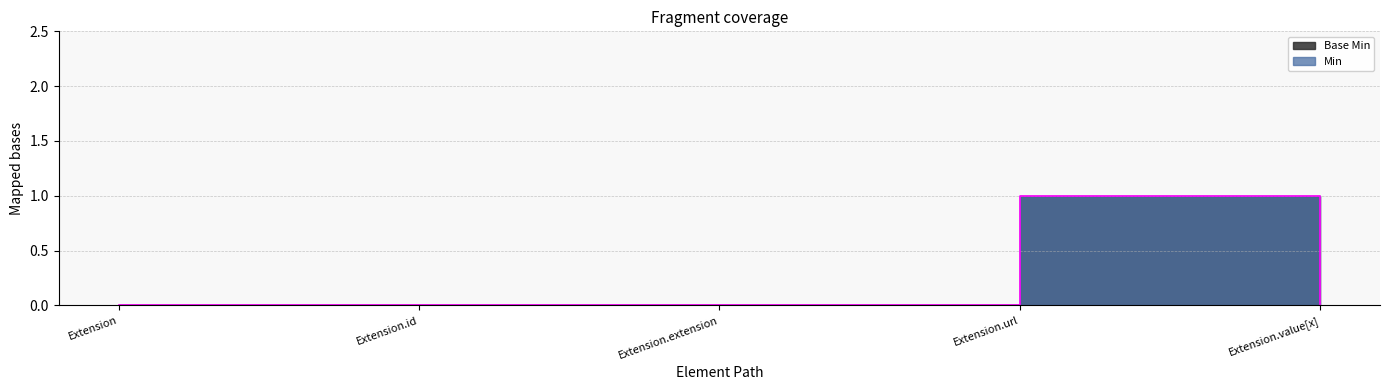

At which label is the value closest to 0?

Extension